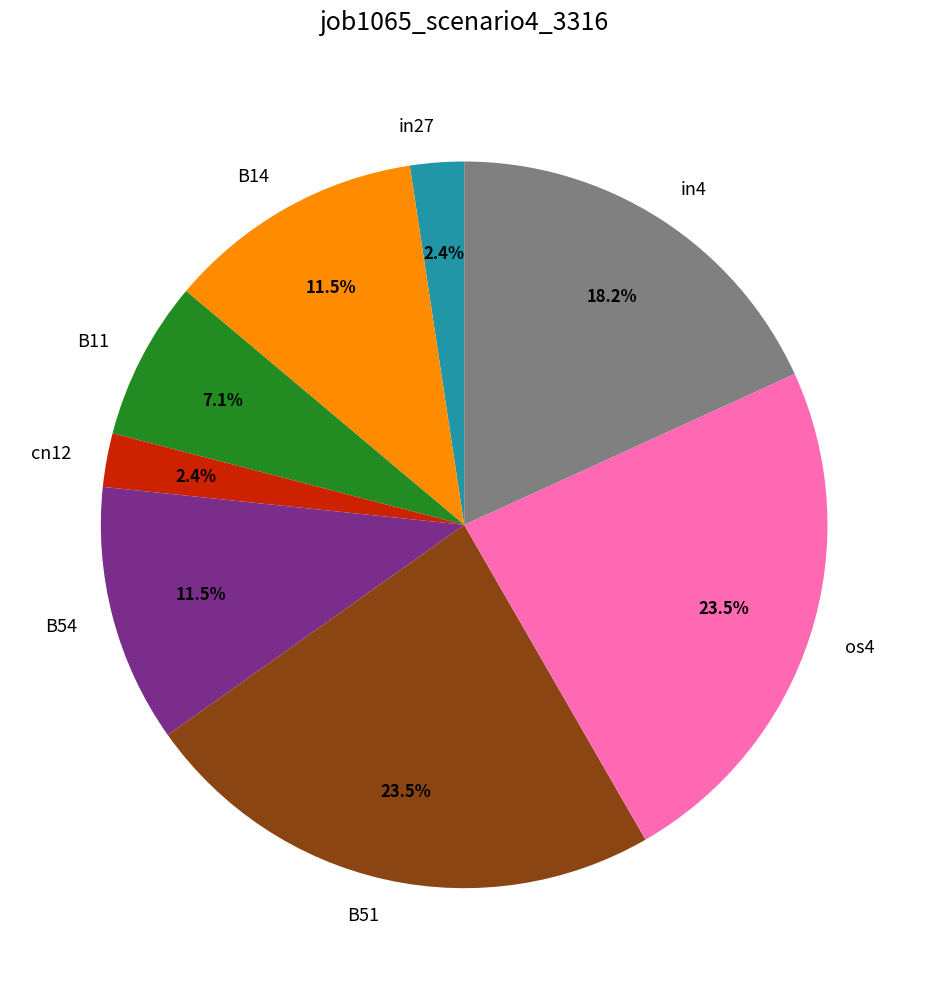

Is in27 the majority of the pie?

No